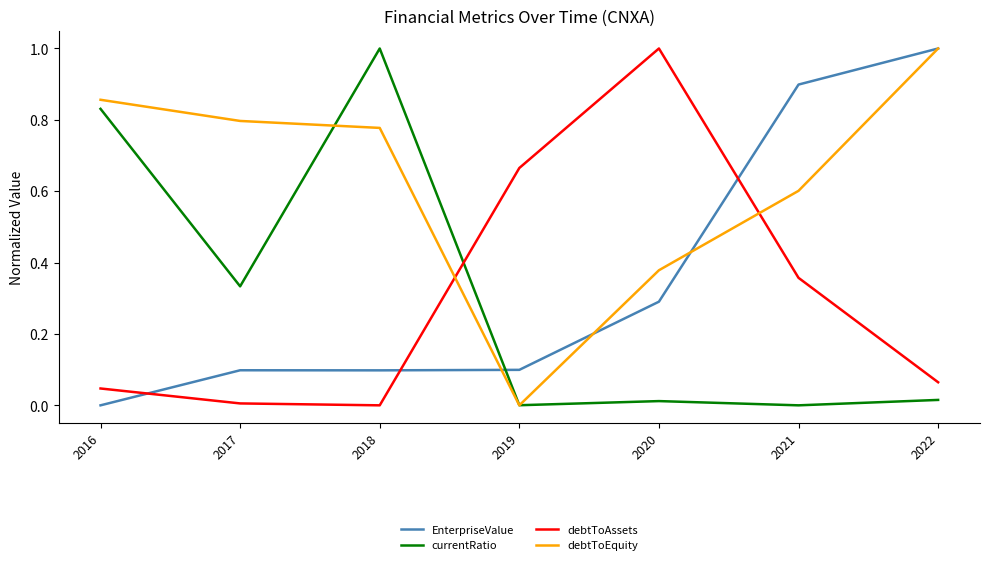

Where do EnterpriseValue and currentRatio first cross each other?

2018 and 2019